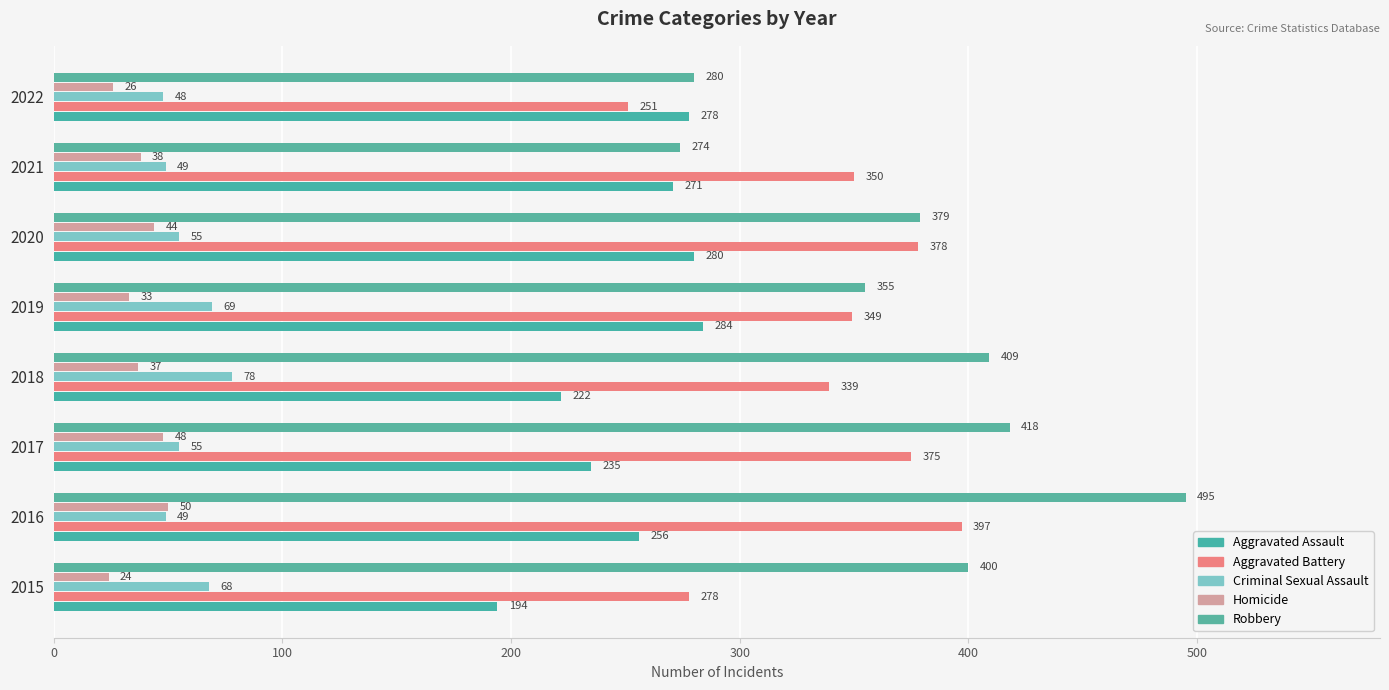

How many distinct data groups are displayed?

5